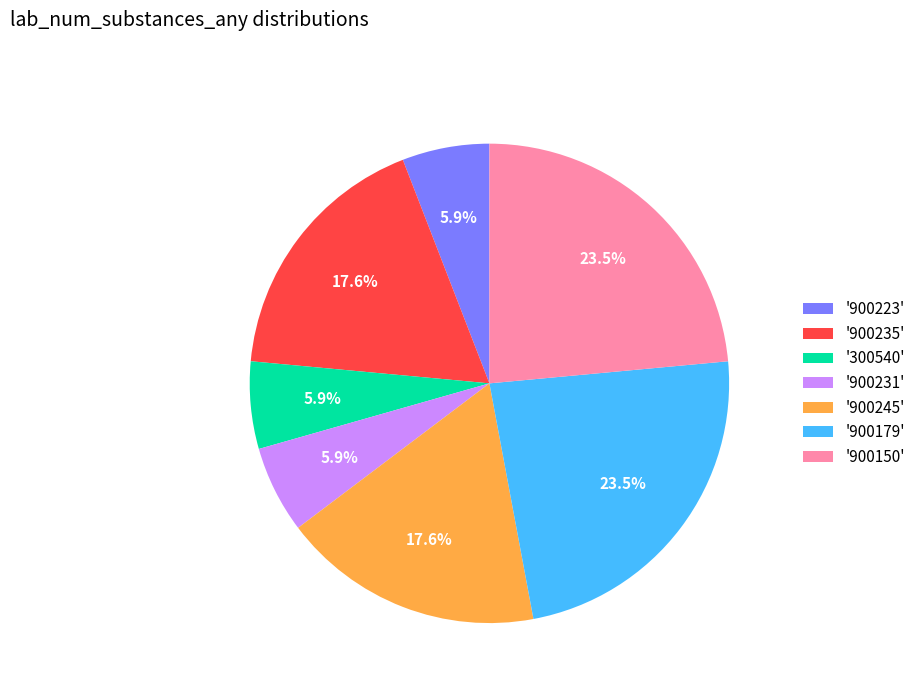

Approximately how many times larger is the value at '900179' compared to '300540'?

4.0